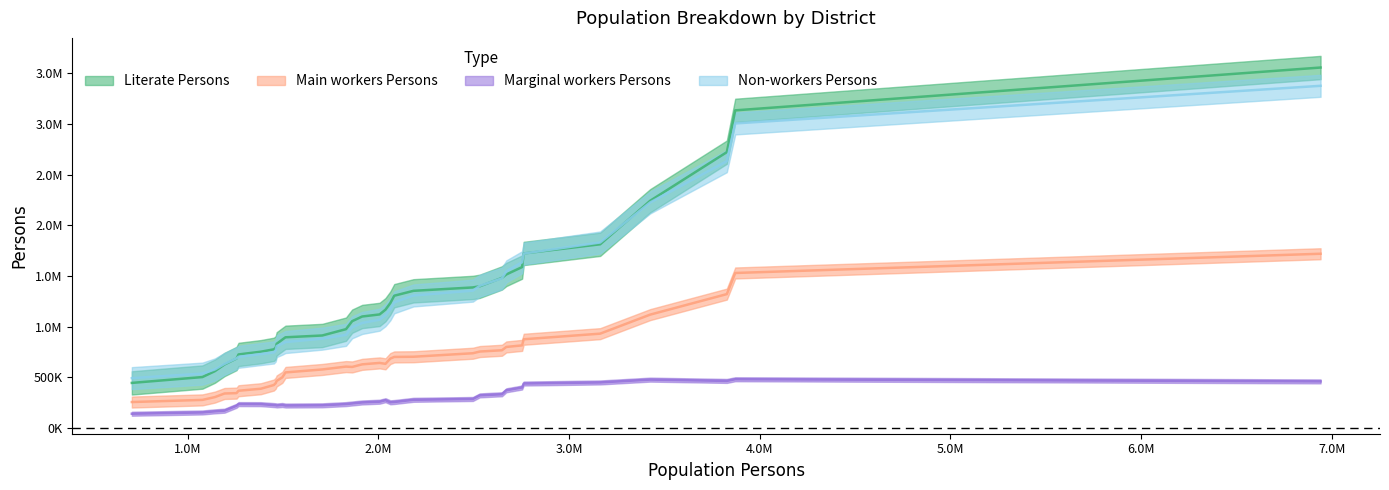

True or false: Marginal workers Persons and Literate Persons cross at least once.

False